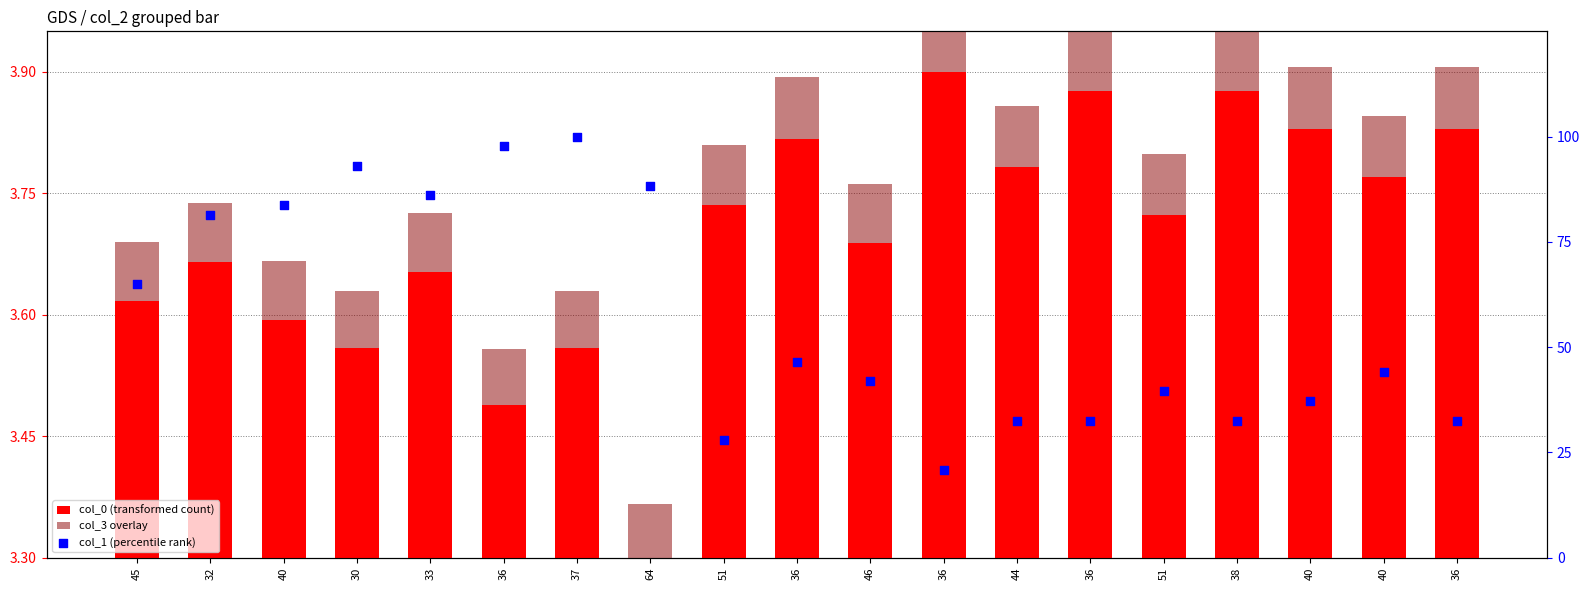

At how many categories does at least one series exceed 19?

19